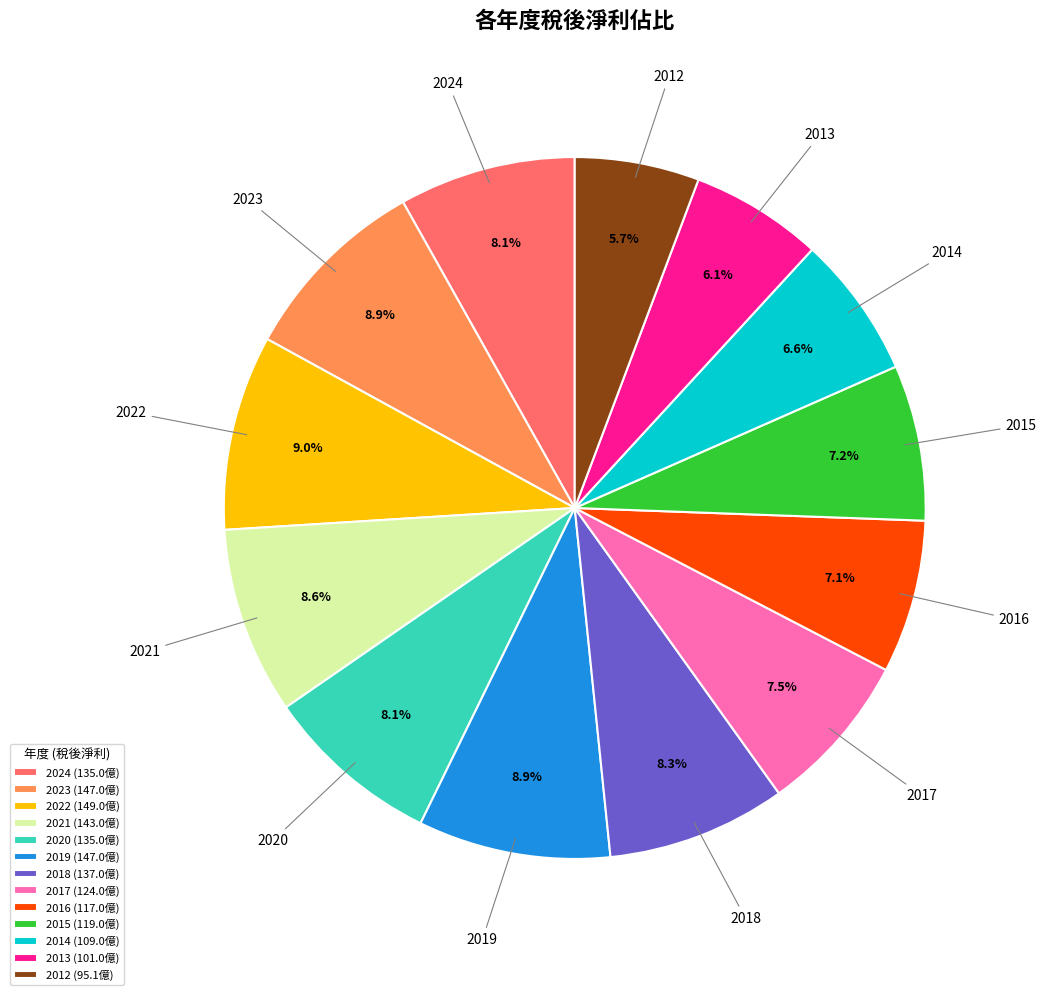

Between 2022 and 2012, which is larger?

2022